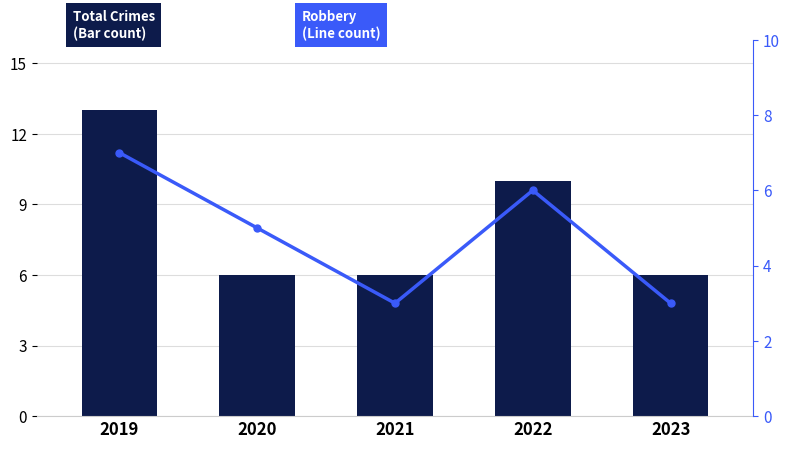

At which category is the sum across all series the highest?

2019